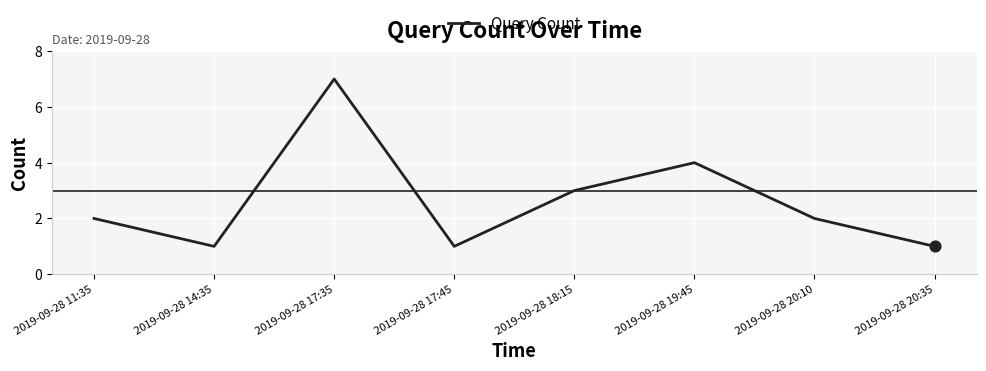

Approximately how many times larger is the value at 2019-09-28 18:15 compared to 2019-09-28 14:35?

3.0